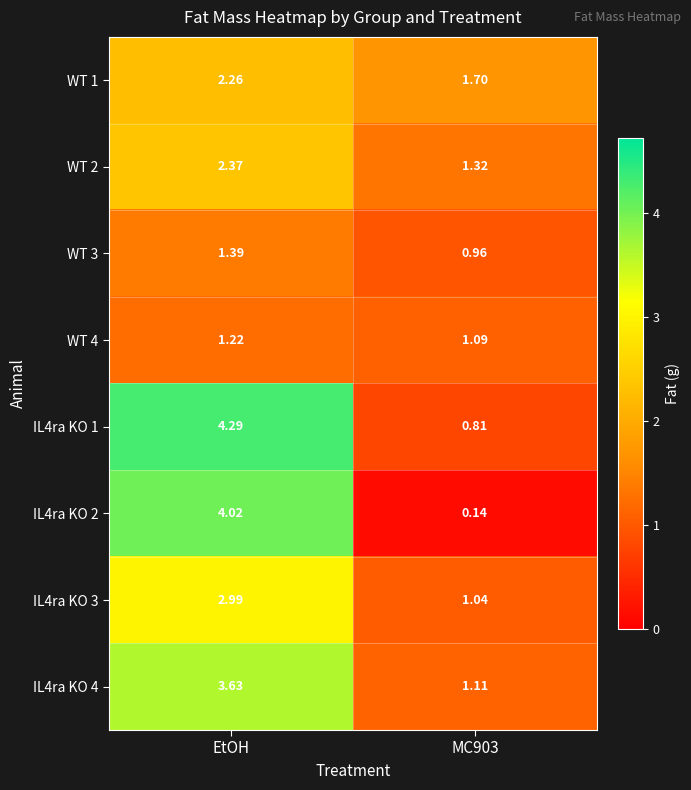

List the series in order of their peak value, lowest first.

WT 4, WT 3, WT 1, WT 2, IL4ra KO 3, IL4ra KO 4, IL4ra KO 2, IL4ra KO 1